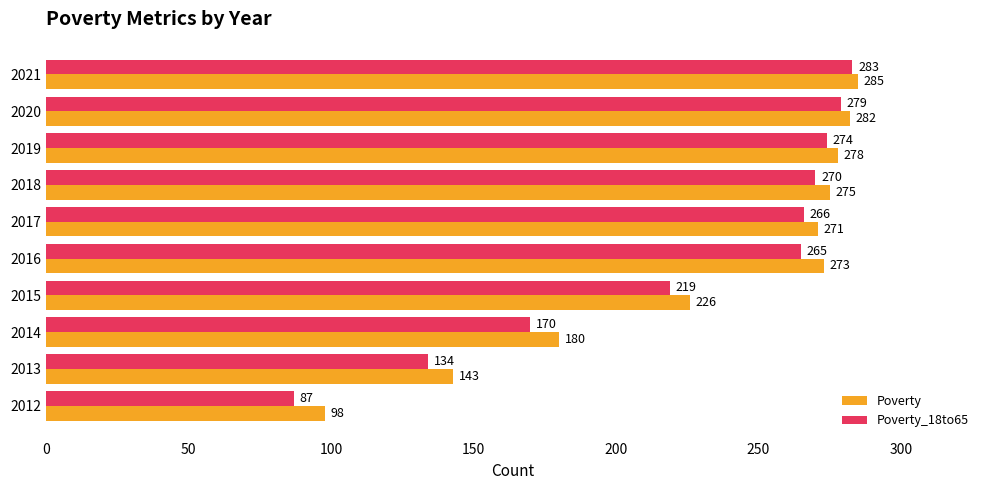

What is the difference between the maximum and minimum values in the Poverty_18to65 series?

196